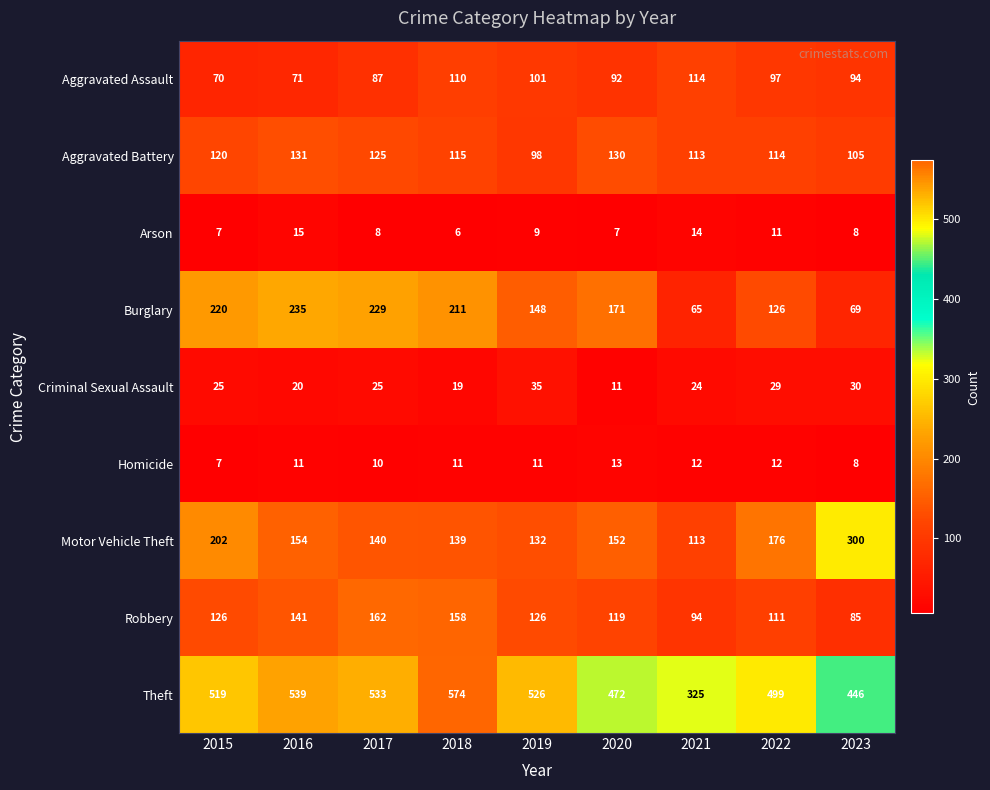

What is the total value across all series at 2019?

1186